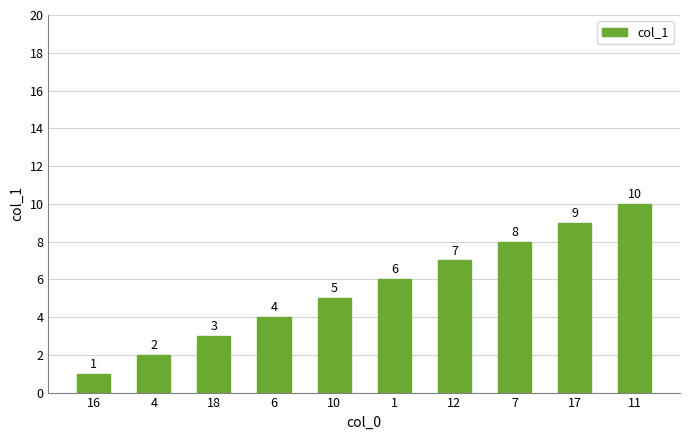

How many categories are shown in the chart?

10